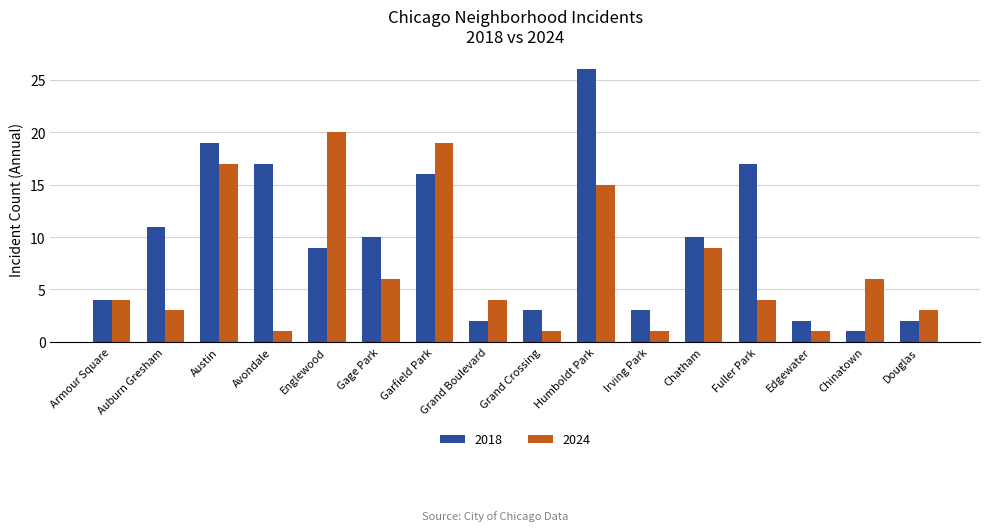

How many distinct data groups are displayed?

2